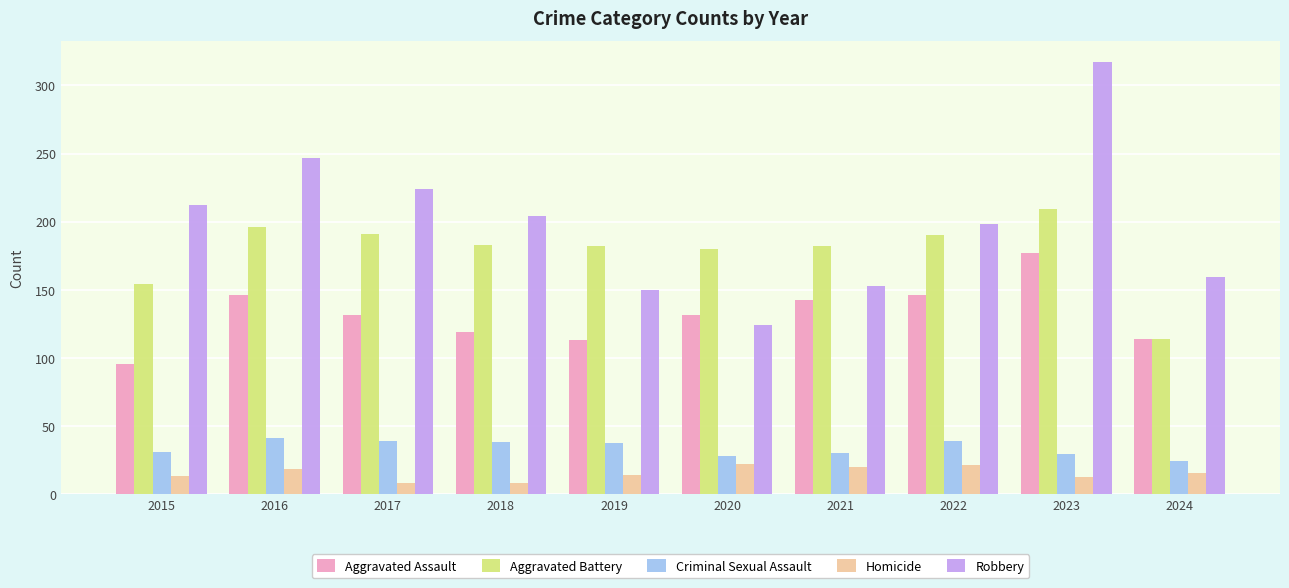

At which label does Criminal Sexual Assault first exceed 37?

2016